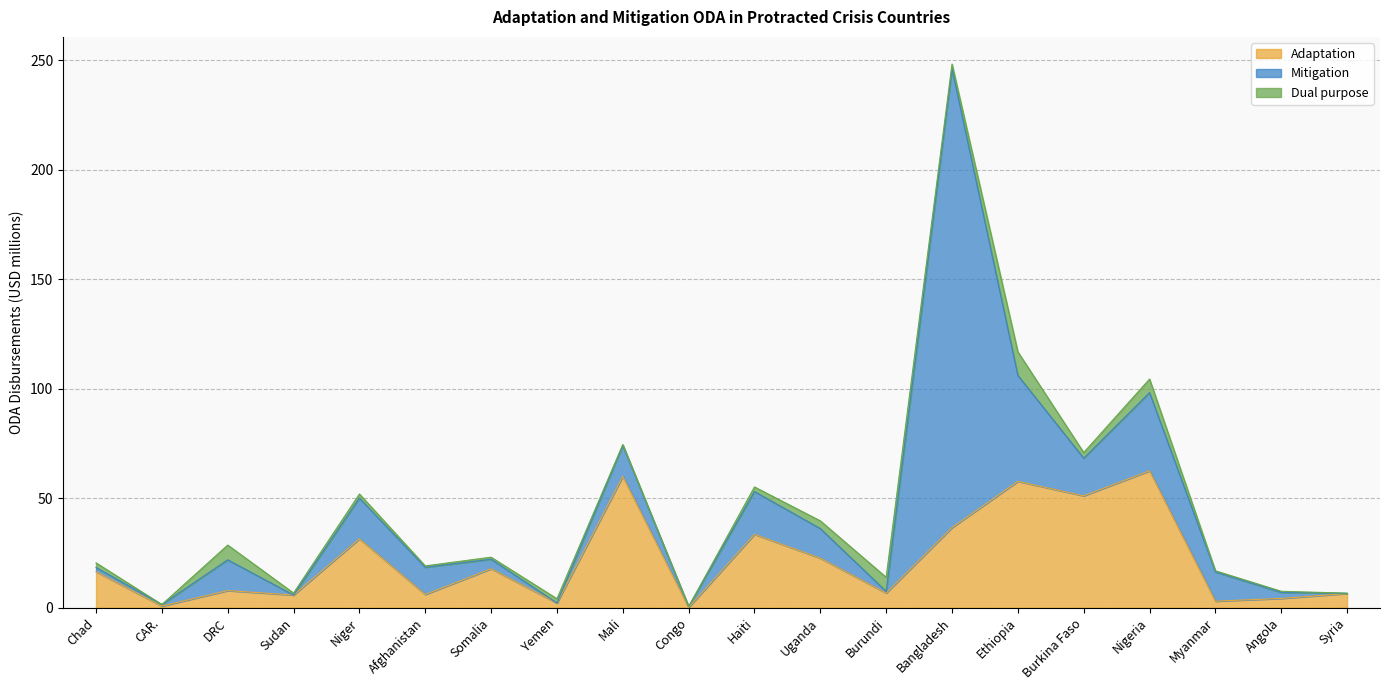

What is the difference between the second highest and minimum values in the Mitigation series?

48.4